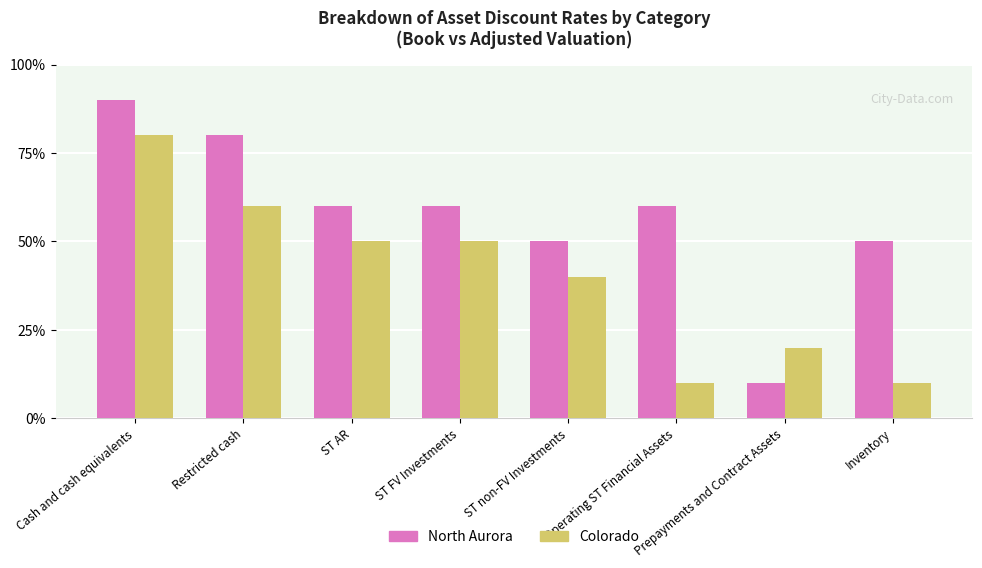

Are the bars horizontal?

No